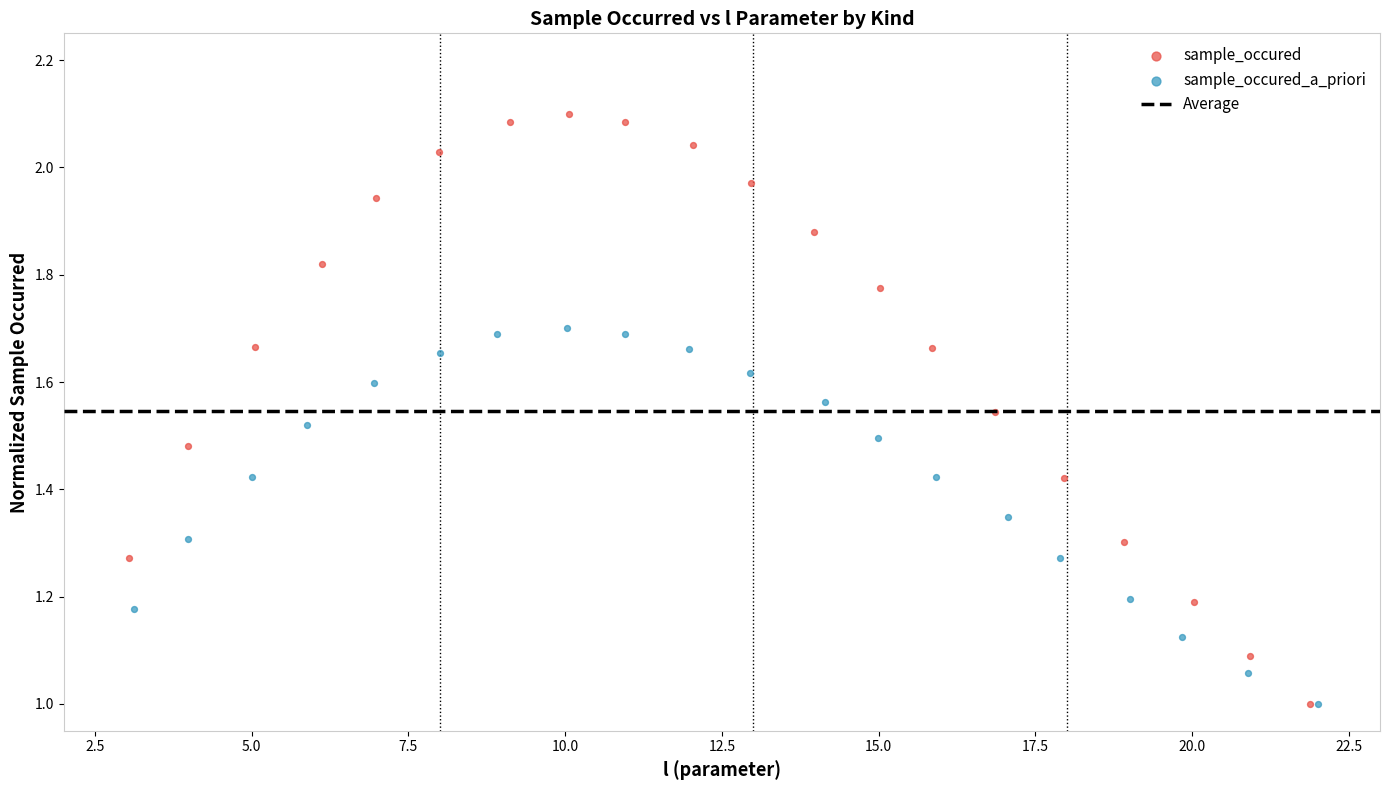

Which series contains the highest Y value?

sample_occured